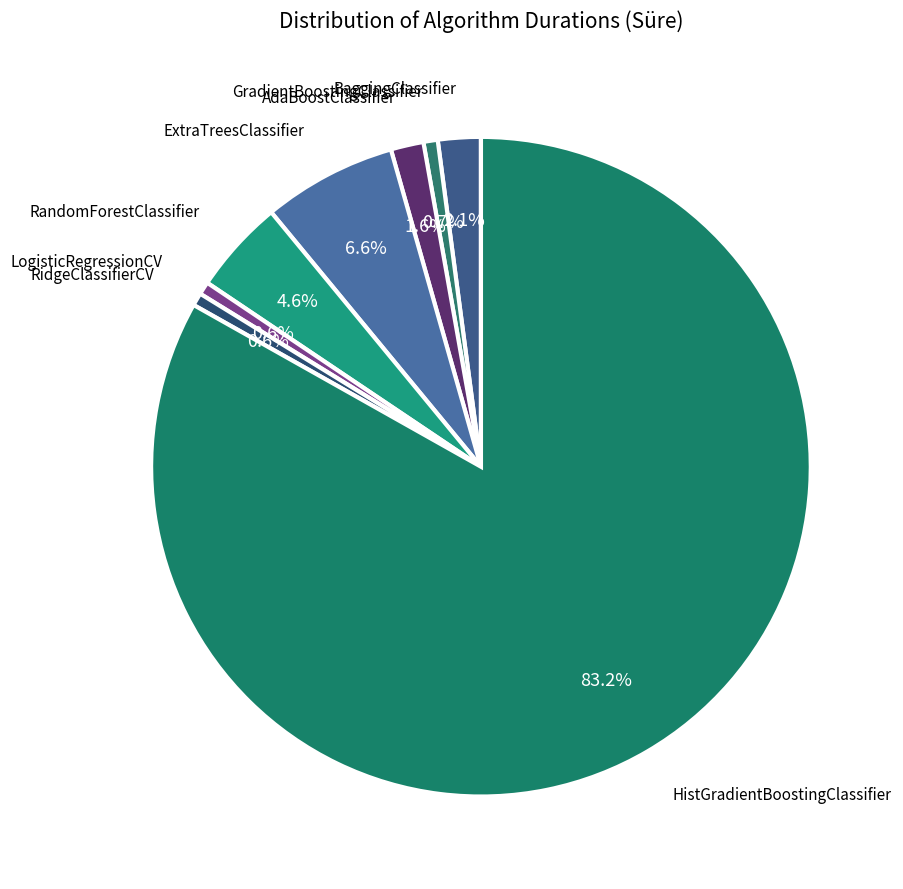

To the nearest percent, what is the difference between the largest and smallest slice percentages?

83%